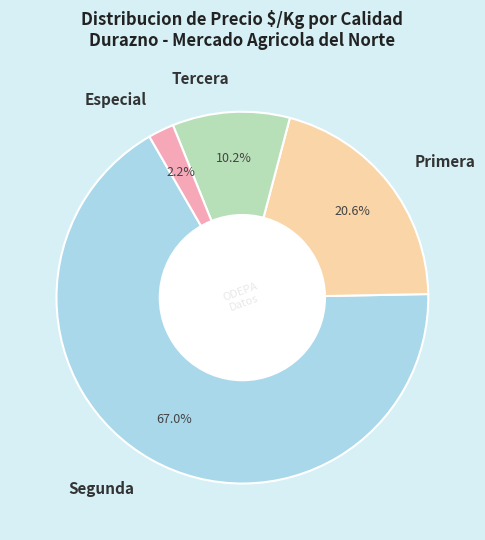

Rank the categories by value from lowest to highest.

Especial, Tercera, Primera, Segunda